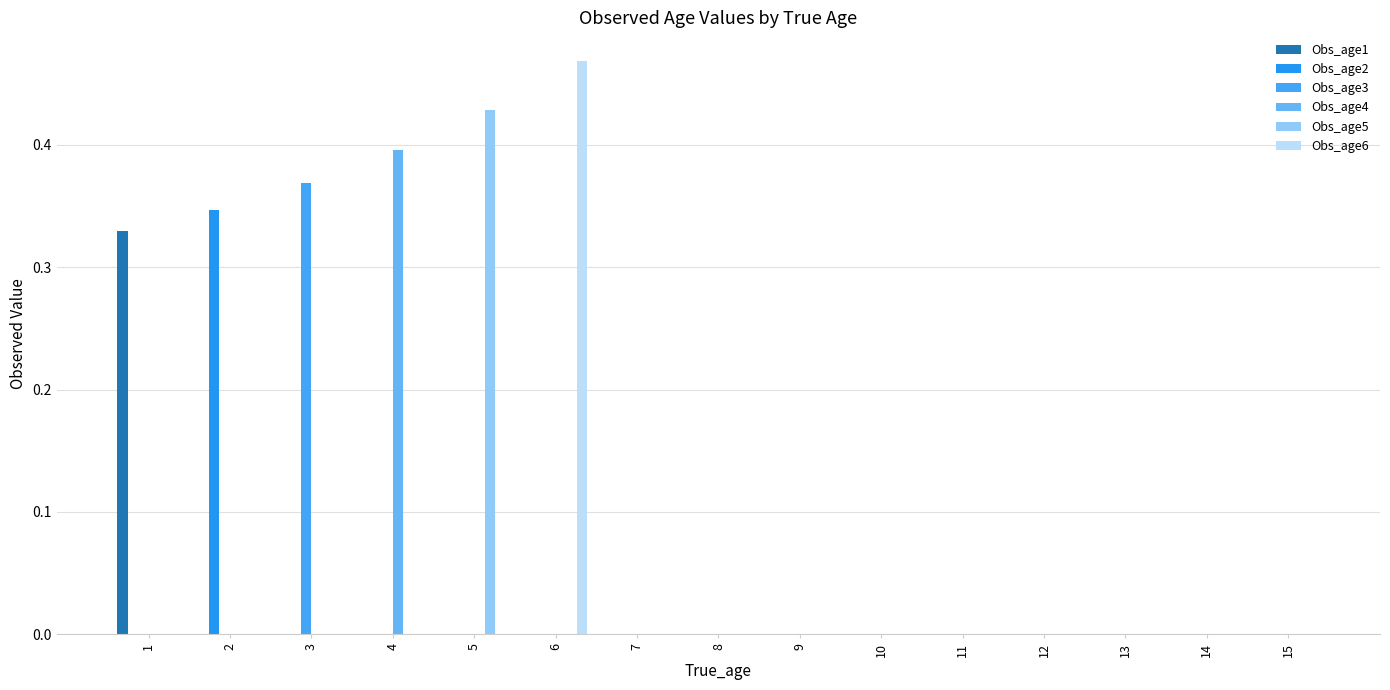

Which series has the largest total across all categories?

Obs_age6